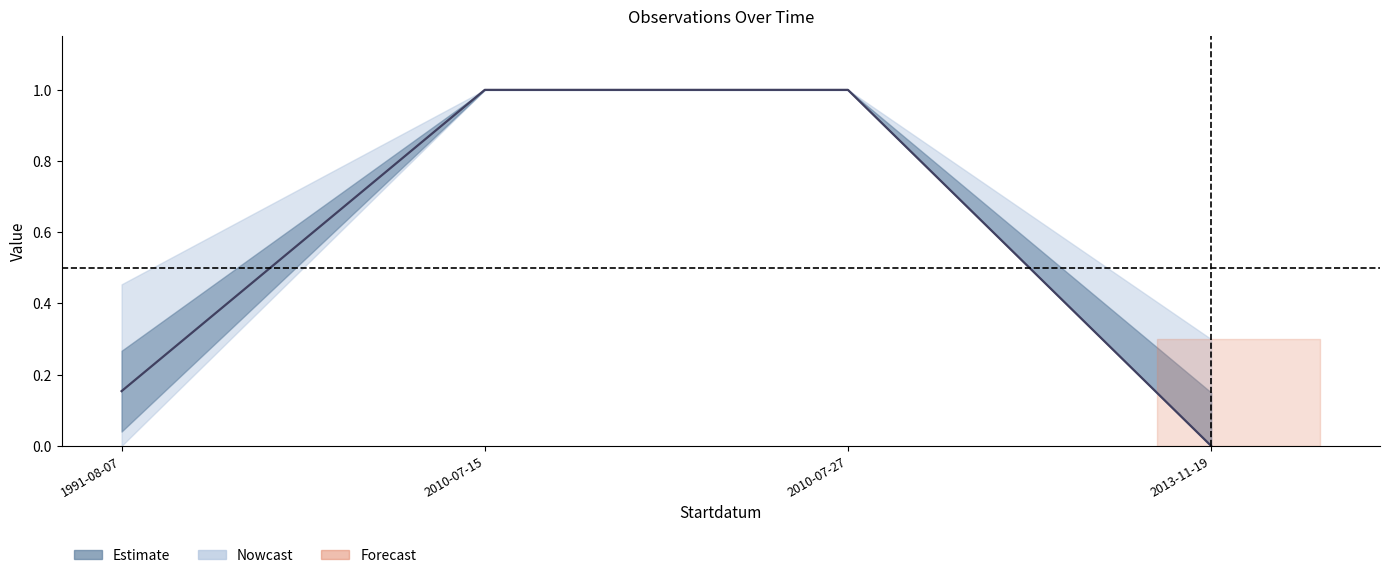

What is the label of the 2nd point from the right?

2010-07-27